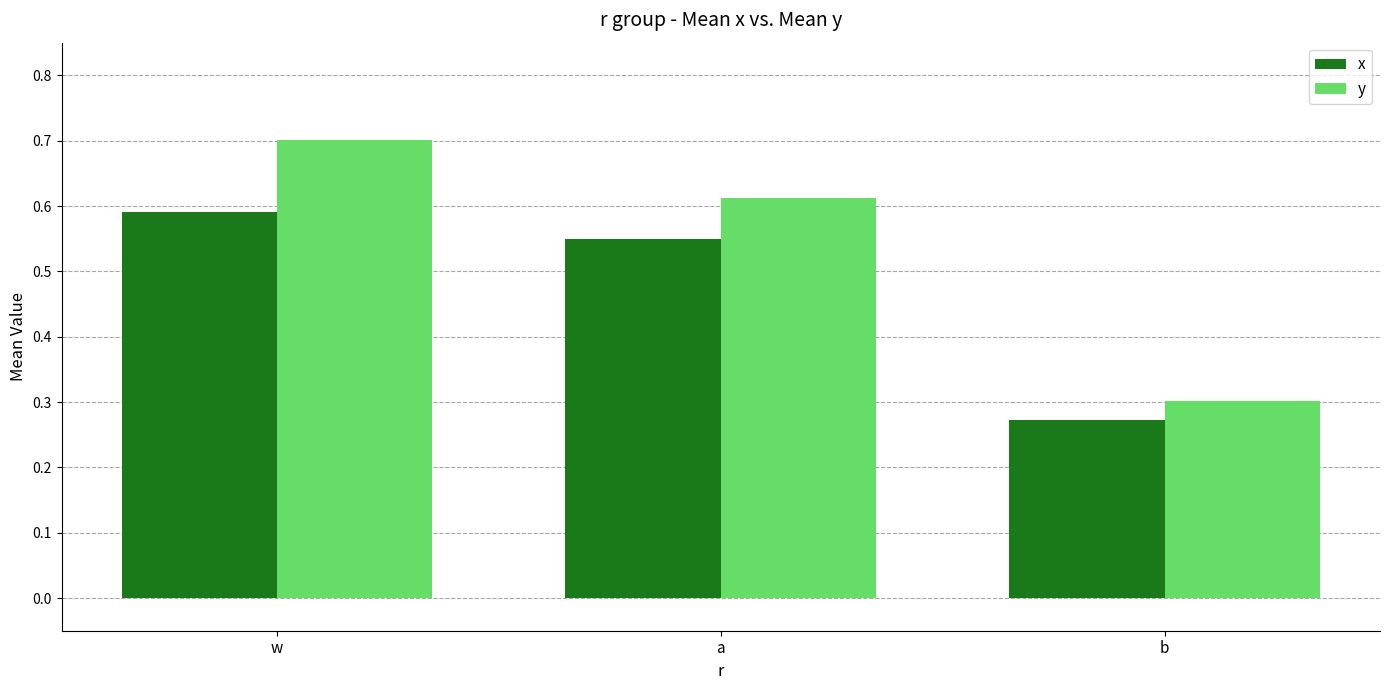

Which series has the largest total across all categories?

y